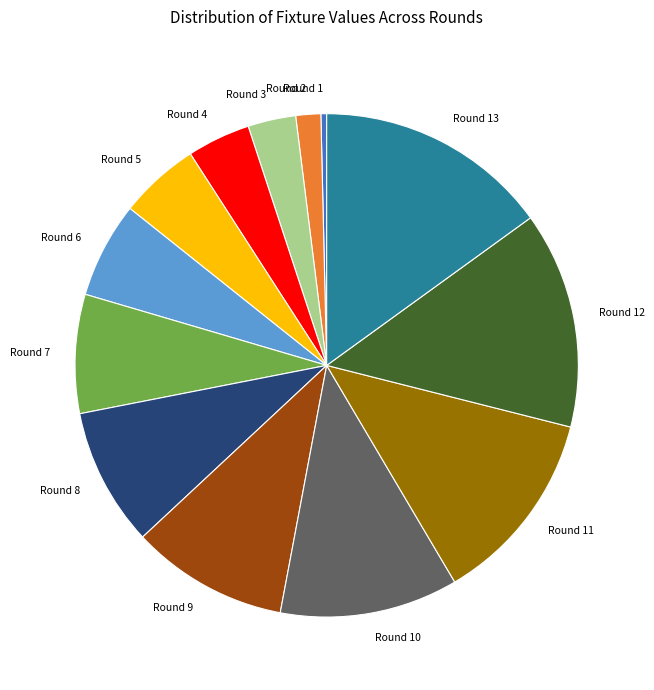

Does Round 9 account for over 50% of the chart?

No